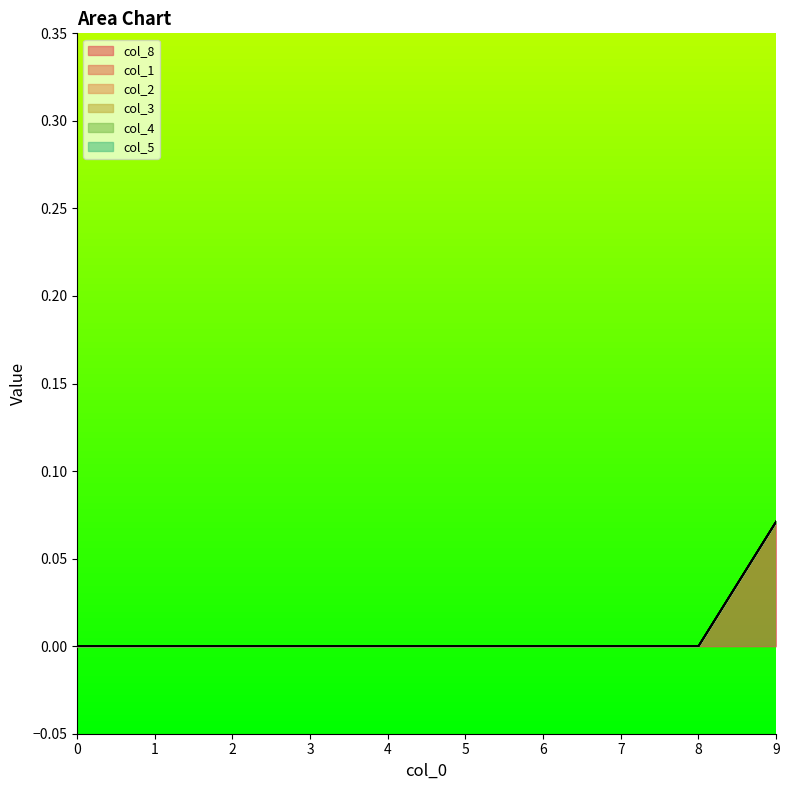

True or false: col_5 and col_4 intersect in this chart.

False